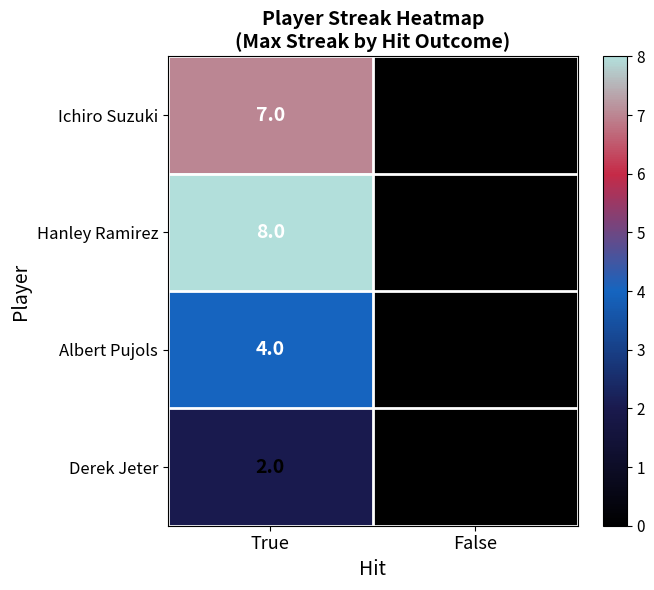

What is the difference between the maximum and minimum values in the Ichiro Suzuki series?

7